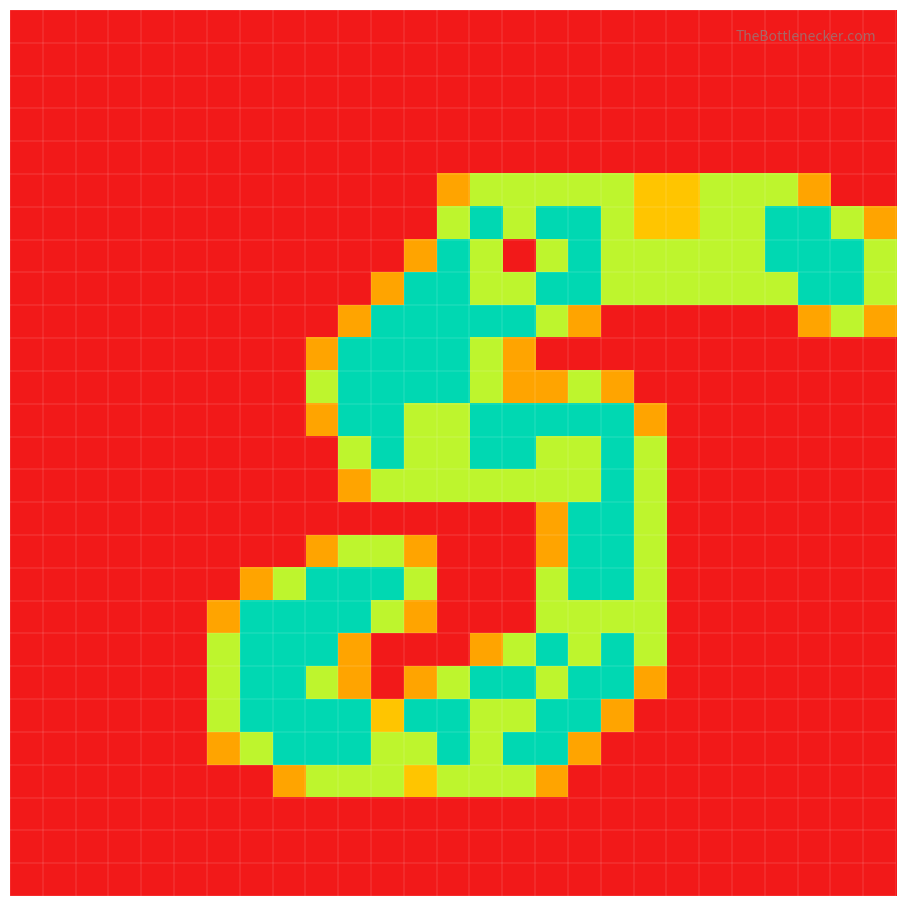

Count the number of categories in the chart.

27